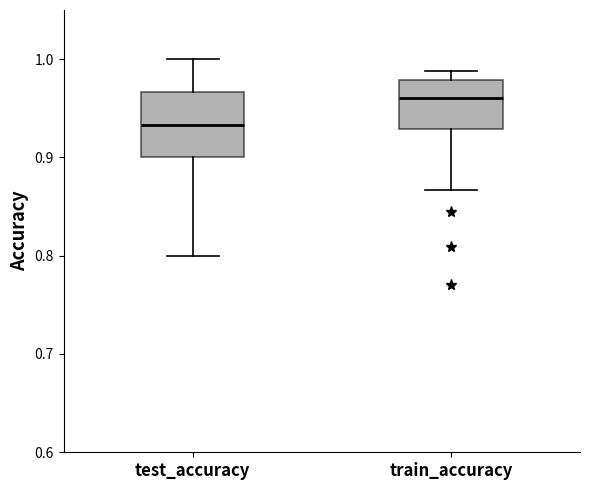

Which box is the tallest, from its lower edge to its upper edge?

test_accuracy